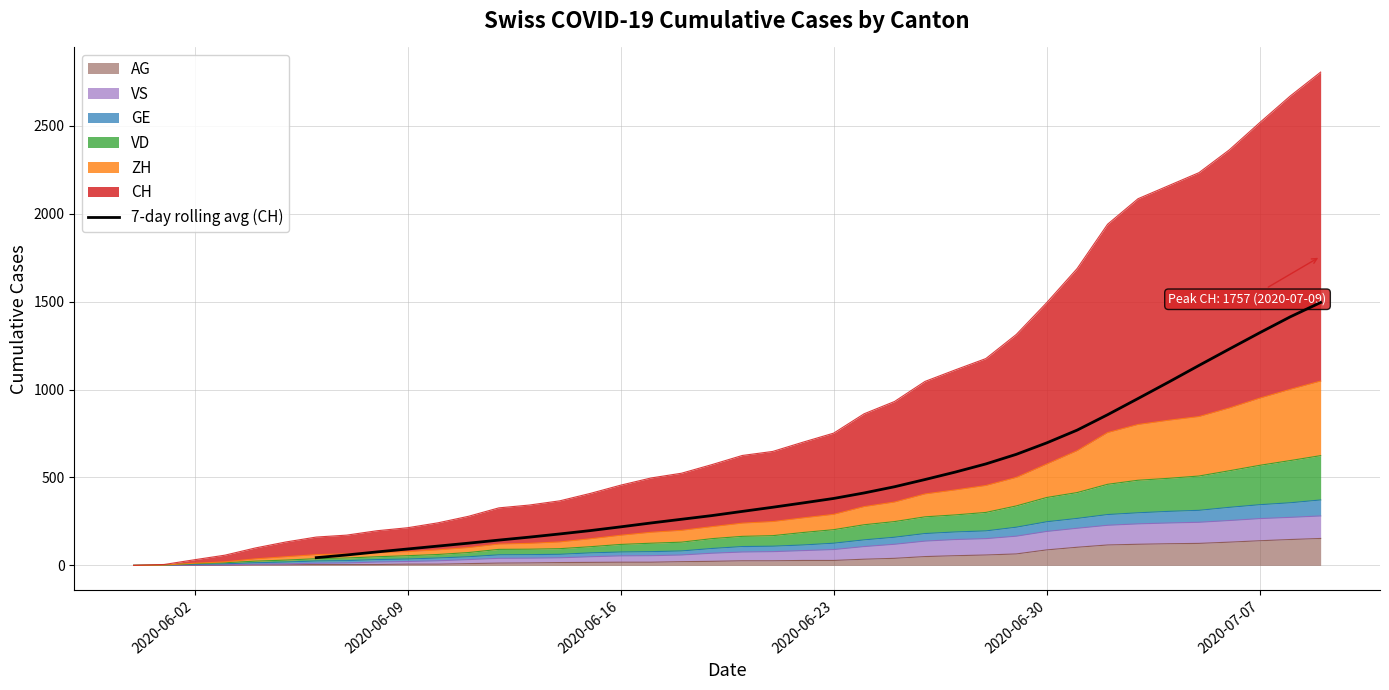

What is the maximum value for 7-day rolling avg (CH)?

1495.0